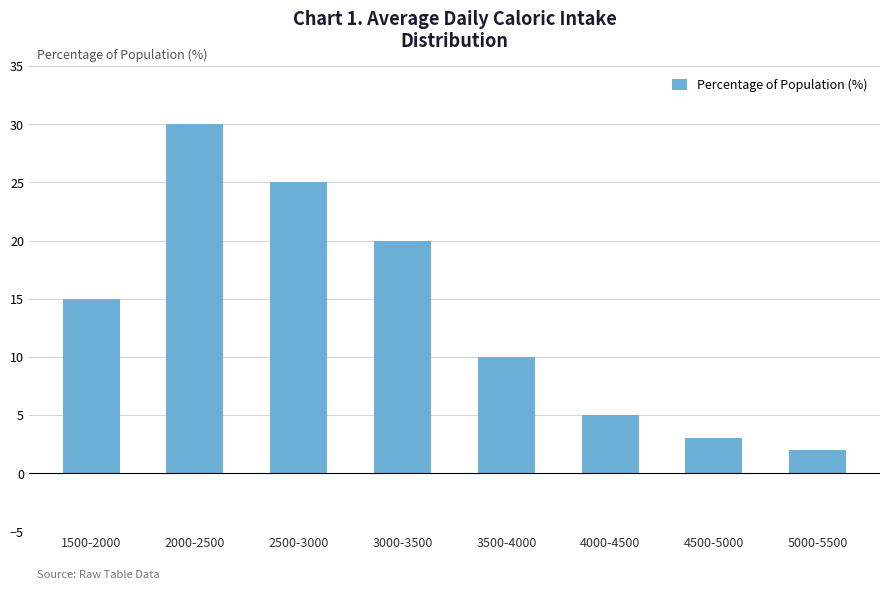

What is the average value?

14